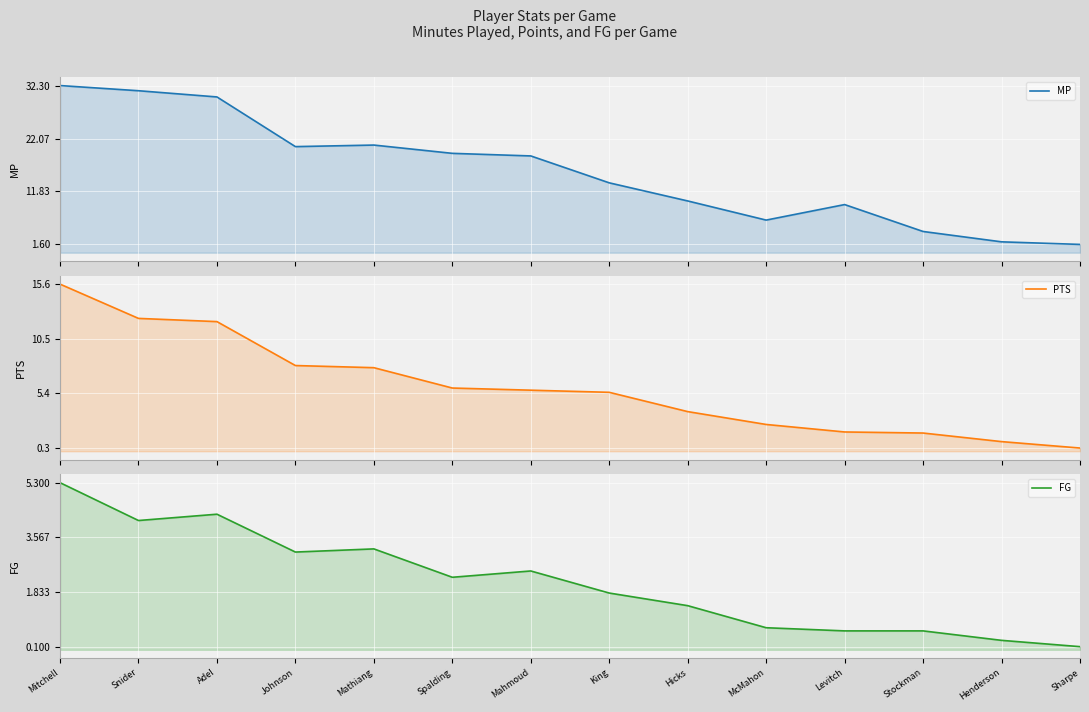

What is the label of the 11th point from the right?

Johnson